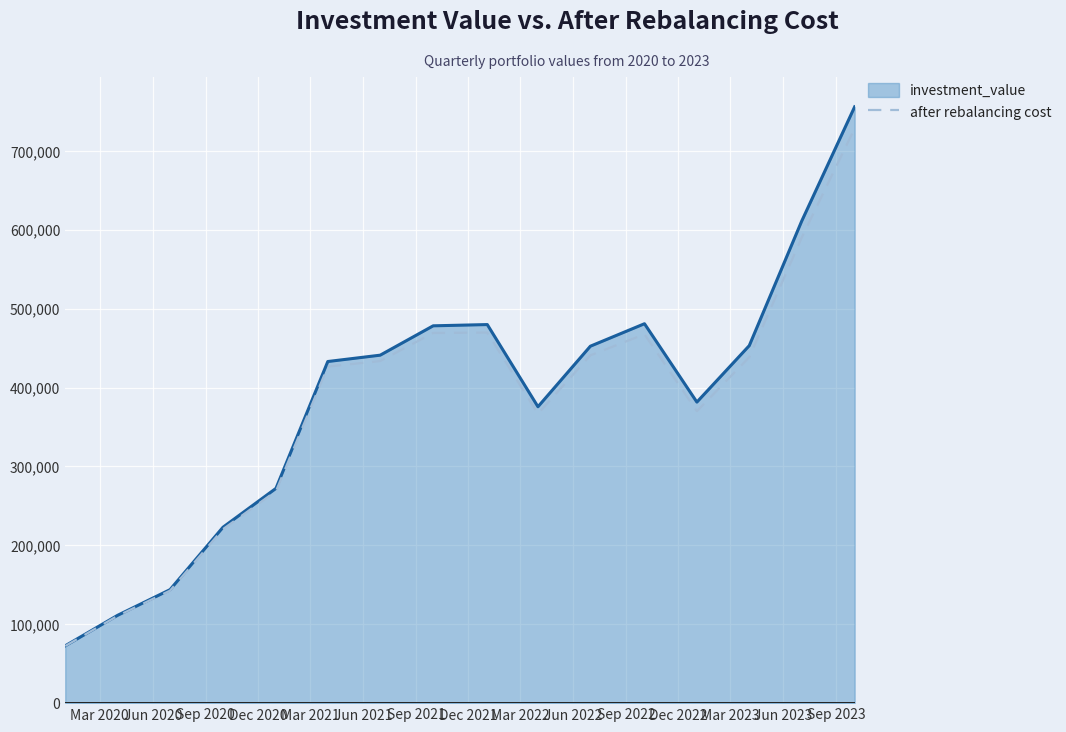

Does the chart have visible grid lines?

Yes